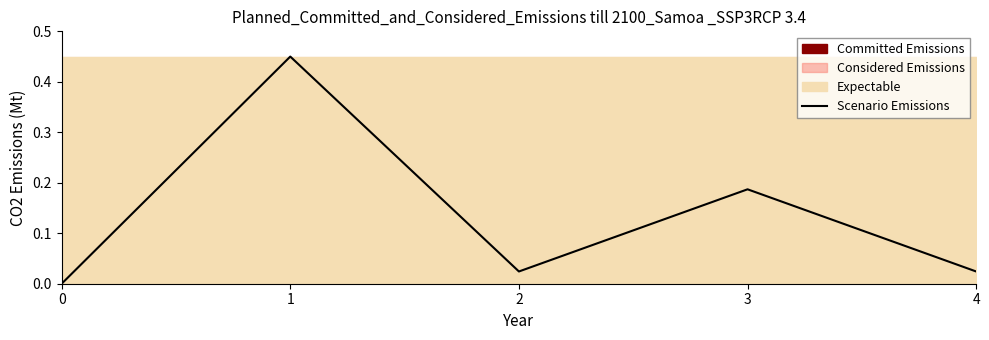

The value at 3 is 0.2. True or false?

True